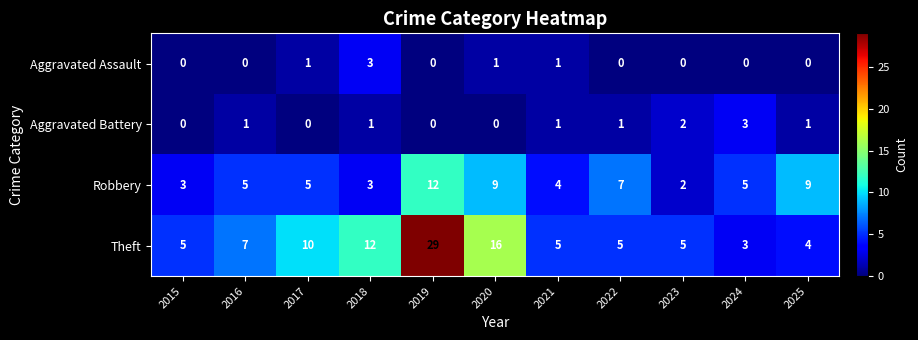

How many Aggravated Assault values are between 0 and 1?

10